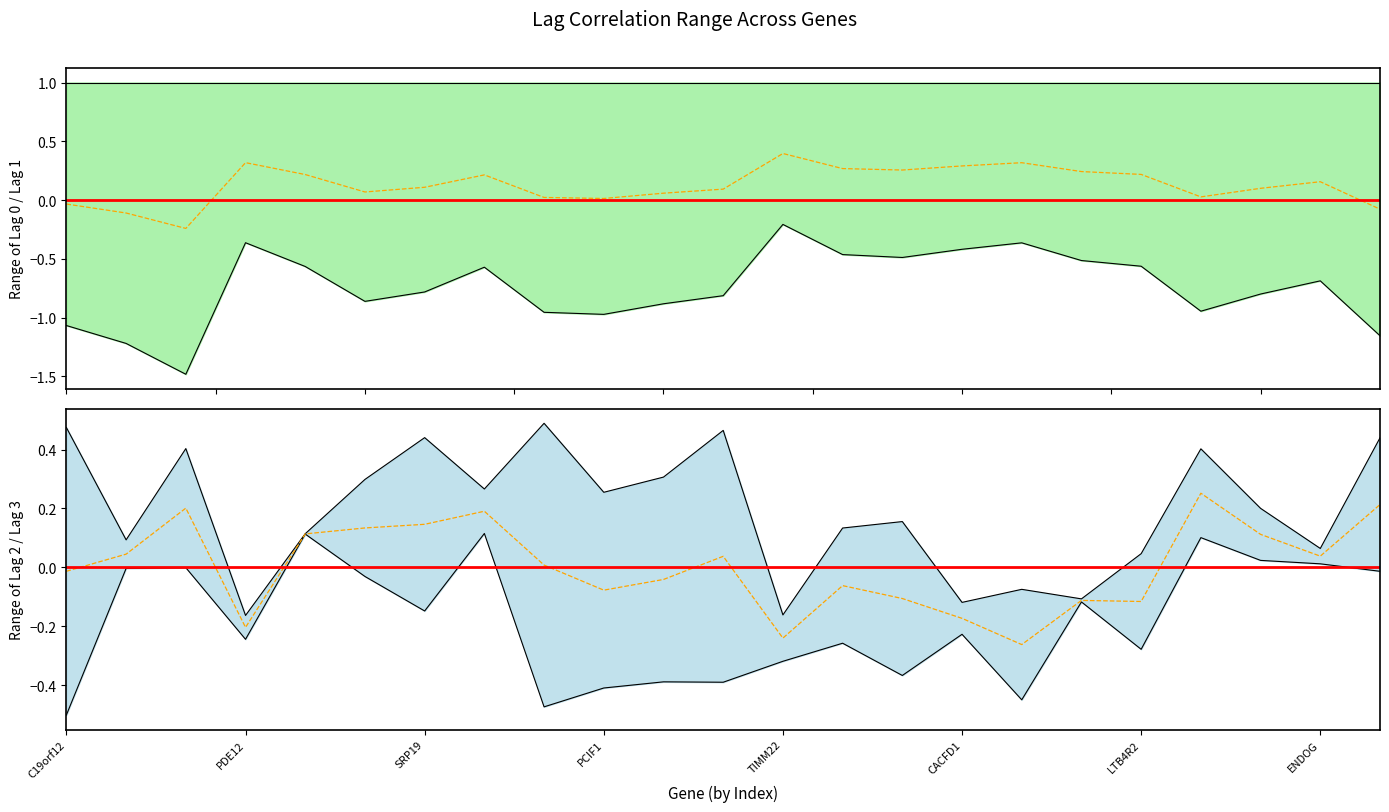

How many intersections are there between Lag 1 and Lag 2?

2